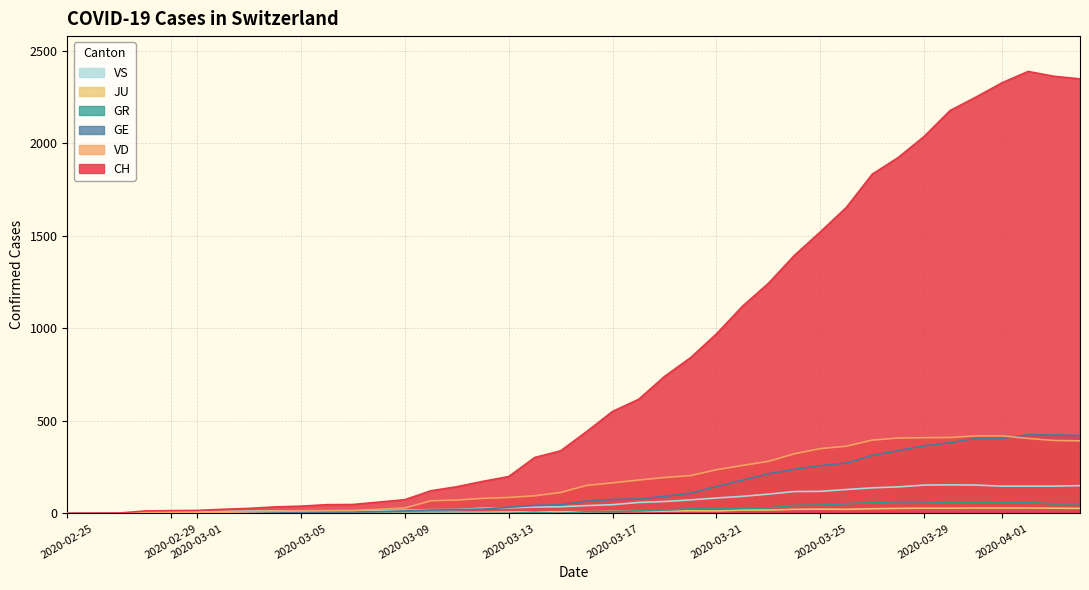

Which series has the largest range (max minus min)?

CH